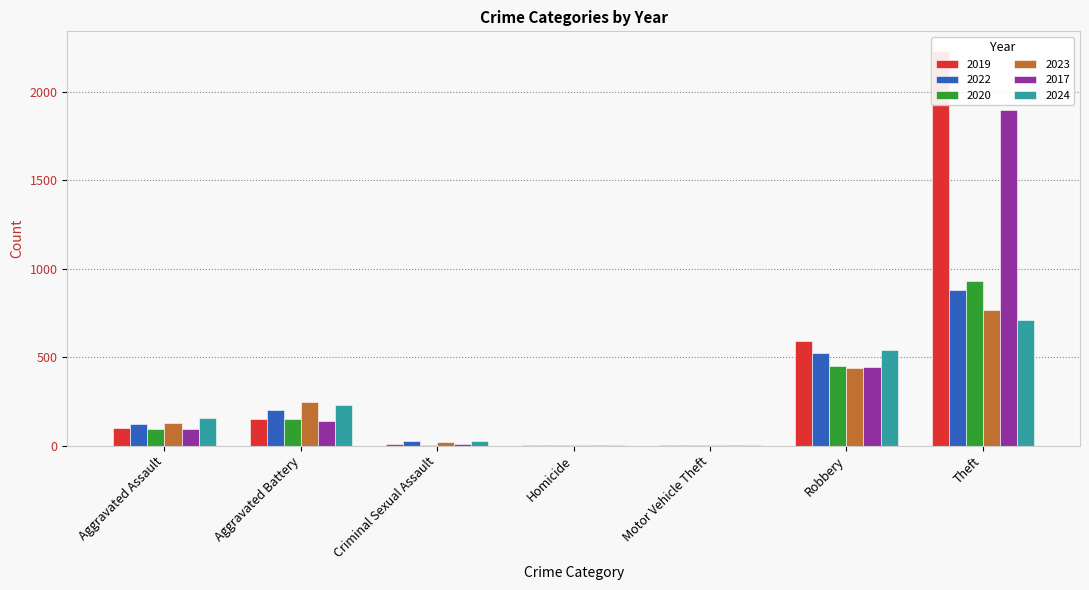

Rank the series by their maximum value, from lowest to highest.

2024, 2023, 2022, 2020, 2017, 2019